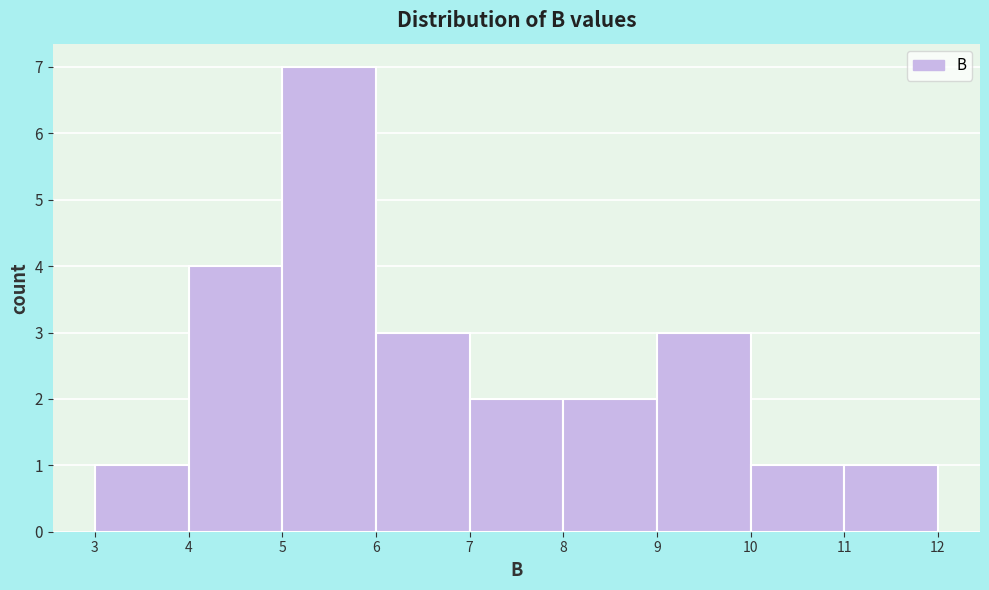

How tall is the bar that spans 5 to 6 on the x-axis? The values are not printed on the chart, so give them approximately, as read against the axis.

7